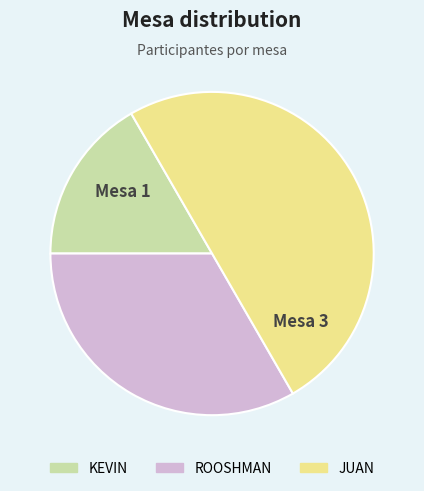

Which slice is the largest?

JUAN